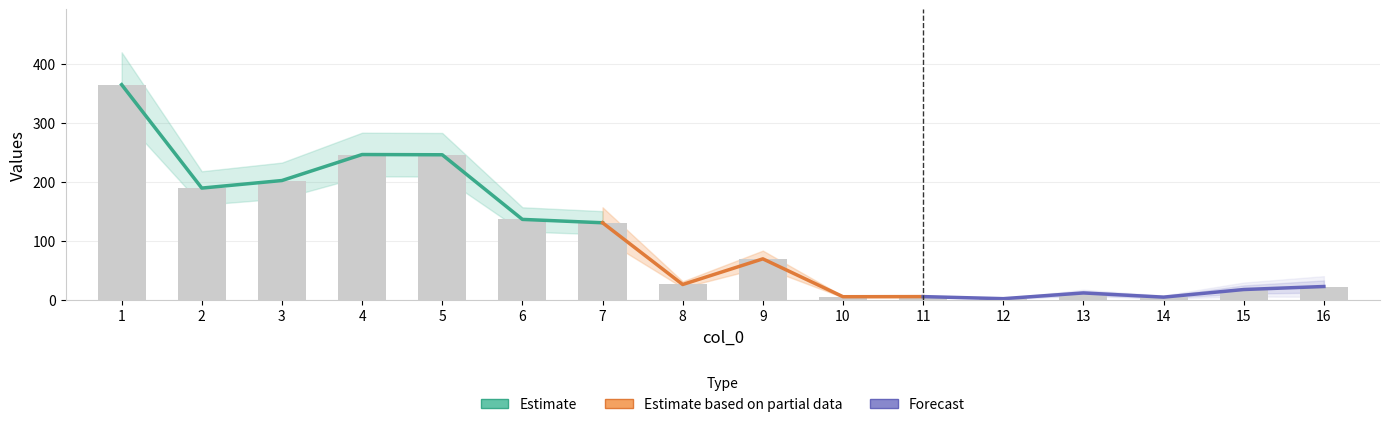

How many categories are shown in the chart?

16